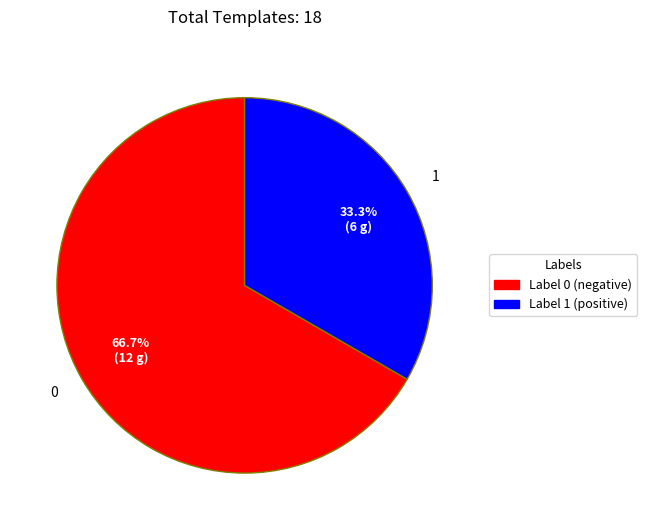

Is there any slice that represents more than half of the pie?

Yes